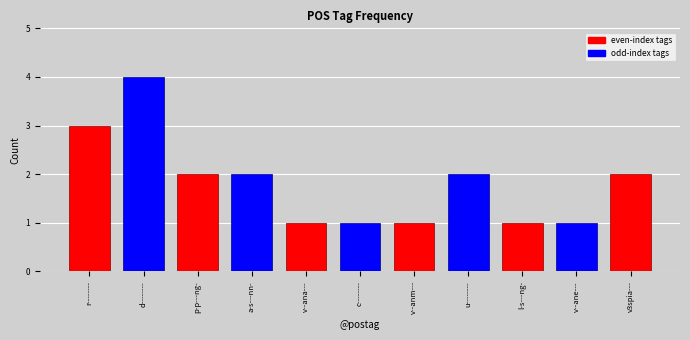

Between a-s---nn- and p-p---ng-, which is larger?

p-p---ng-